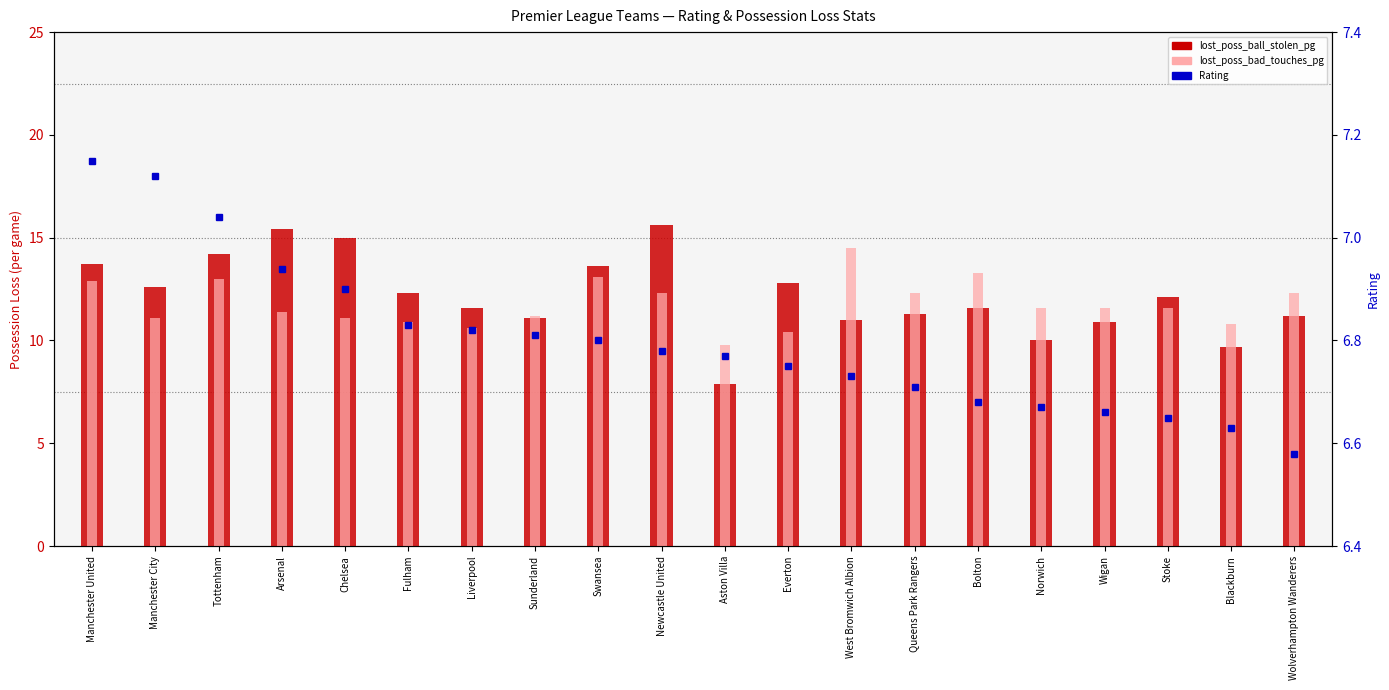

Which category has the highest value in the lost_poss_ball_stolen_pg series?

Newcastle United